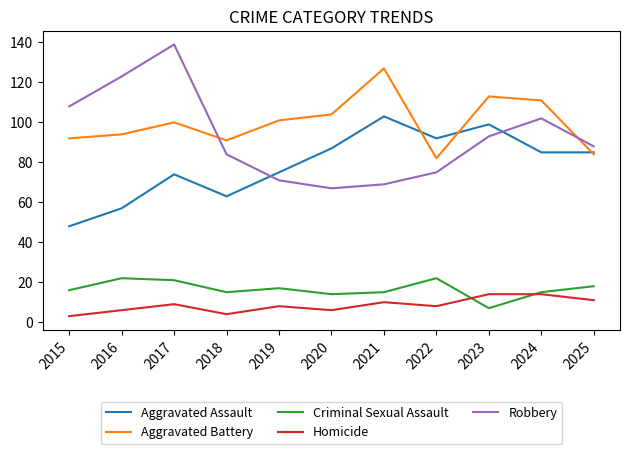

Does the chart have visible grid lines?

No